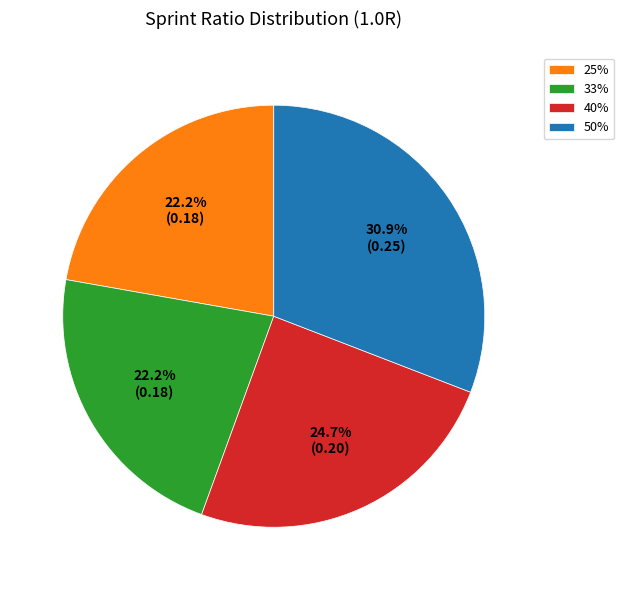

The 25% slice represents 9% of the pie. True or false?

False